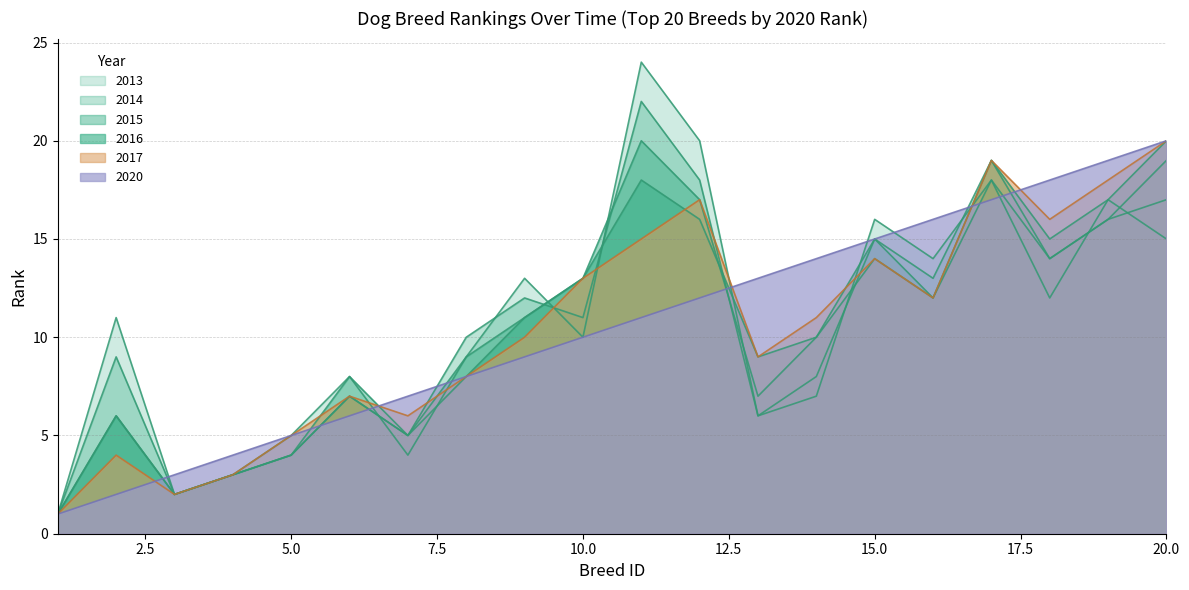

Rank the series by their maximum value, from highest to lowest.

rank_2013, rank_2014, rank_2015, rank_2016, rank_2017, rank_2020